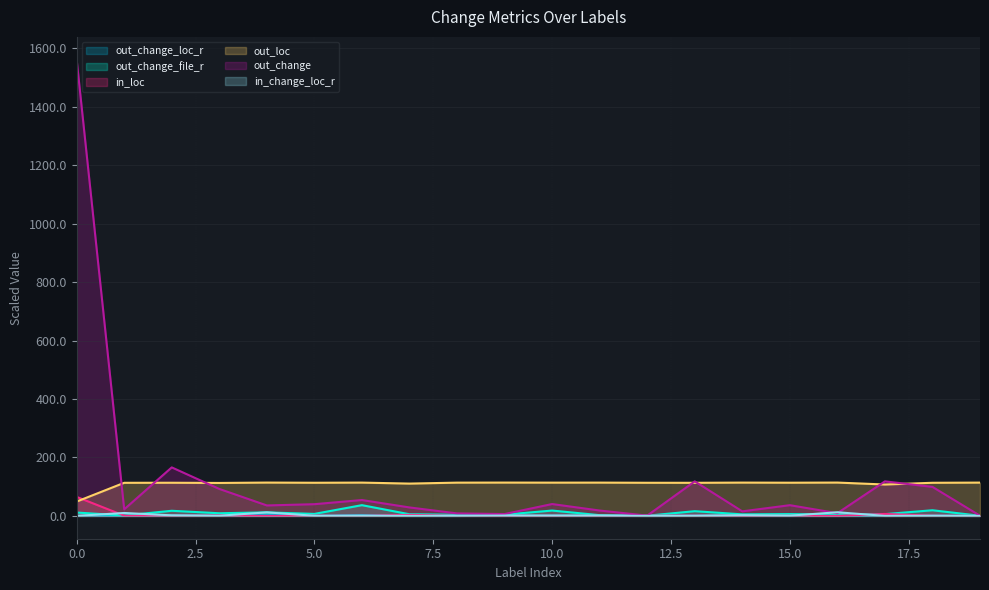

Between 15 and 19, which series saw the biggest shift?

out_change